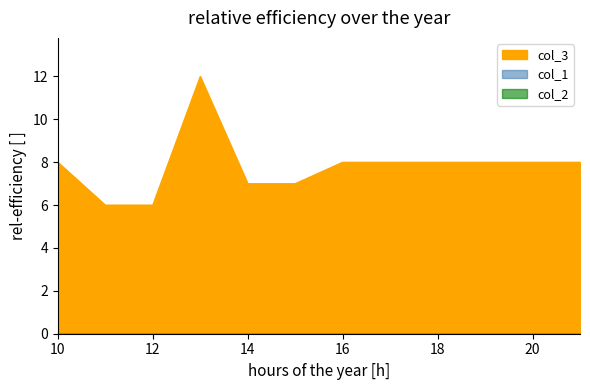

Which label corresponds to the largest value in the chart?

13